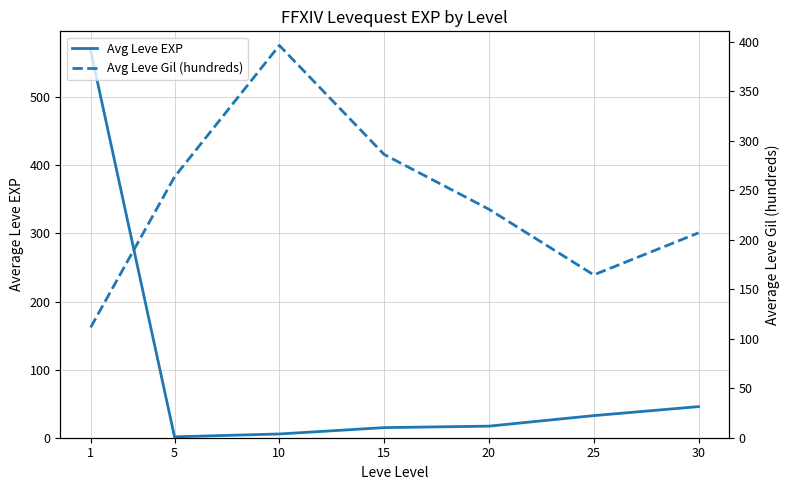

What is the average value of the Avg Leve Gil (hundreds) series?

237.1